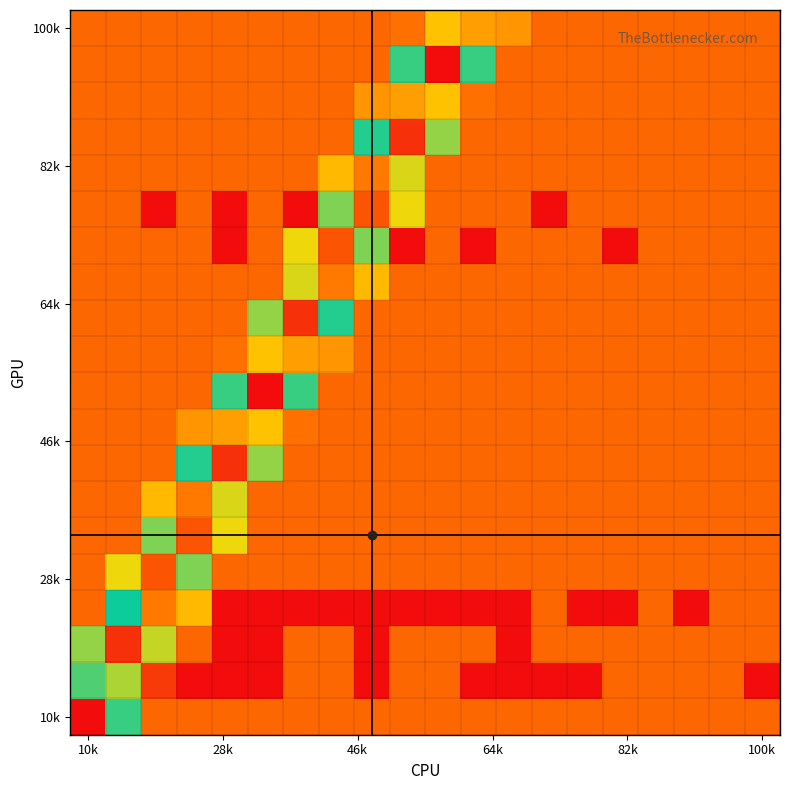

Which label corresponds to the smallest value in the chart?

10k